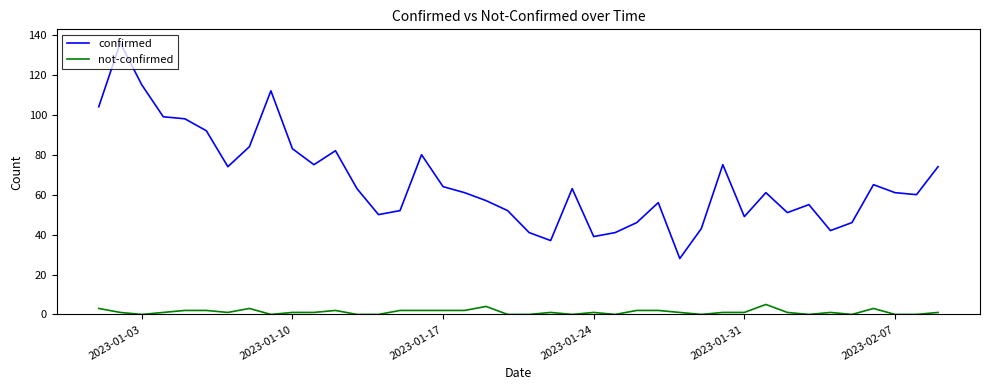

How many categories are shown in the chart?

40